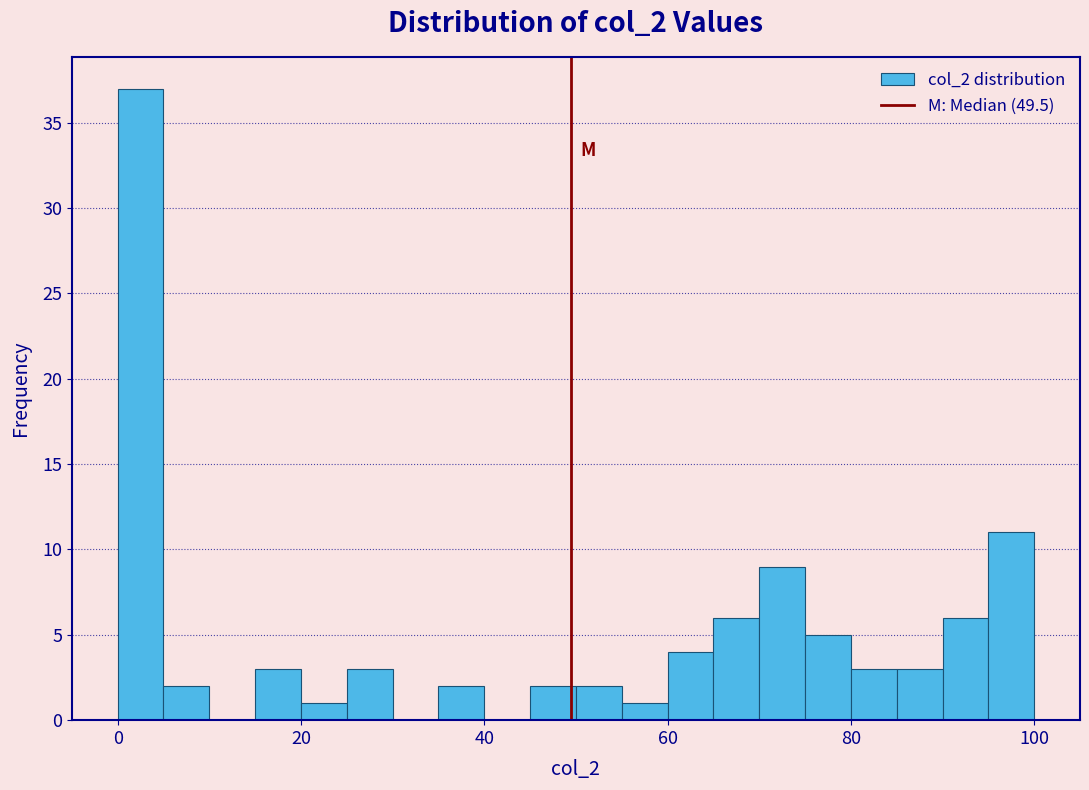

Around what value on the x-axis is the tallest bar? Give the approximate position of its centre, as read against the axis.

2